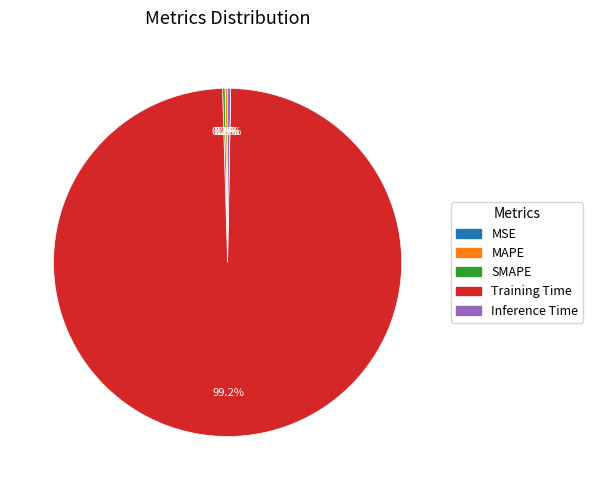

Which category has the biggest portion of the pie?

Training Time